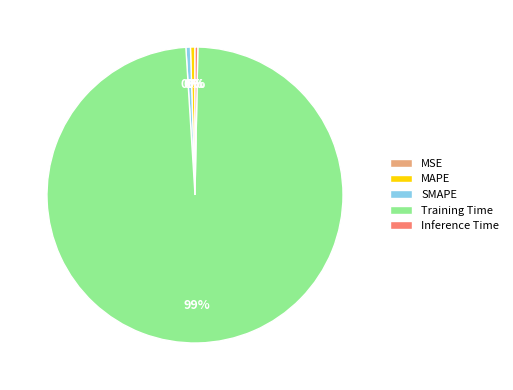

Is Training Time the majority of the pie?

Yes